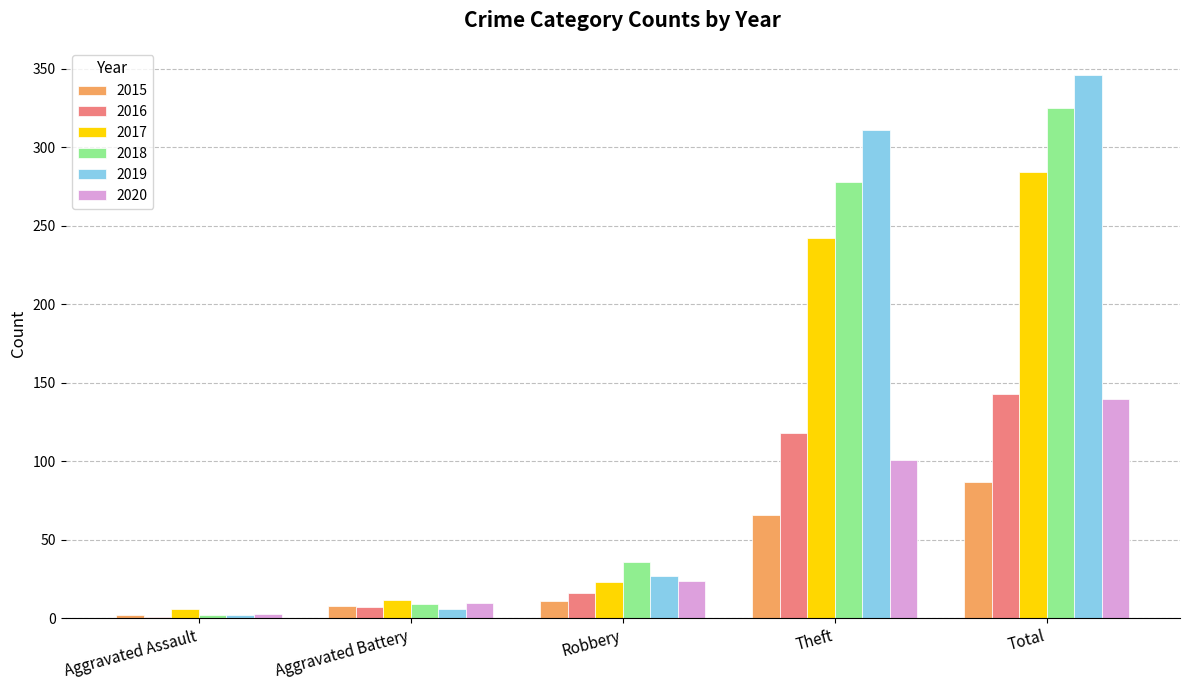

Which label corresponds to the largest value in the chart?

Total